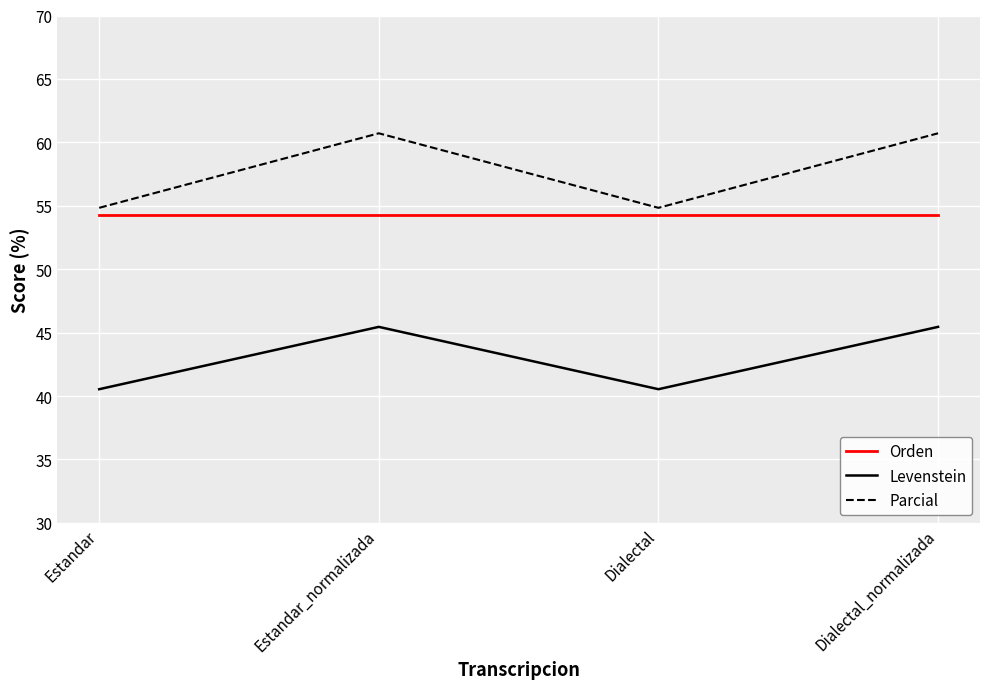

How many Parcial values are between 54 and 60?

2